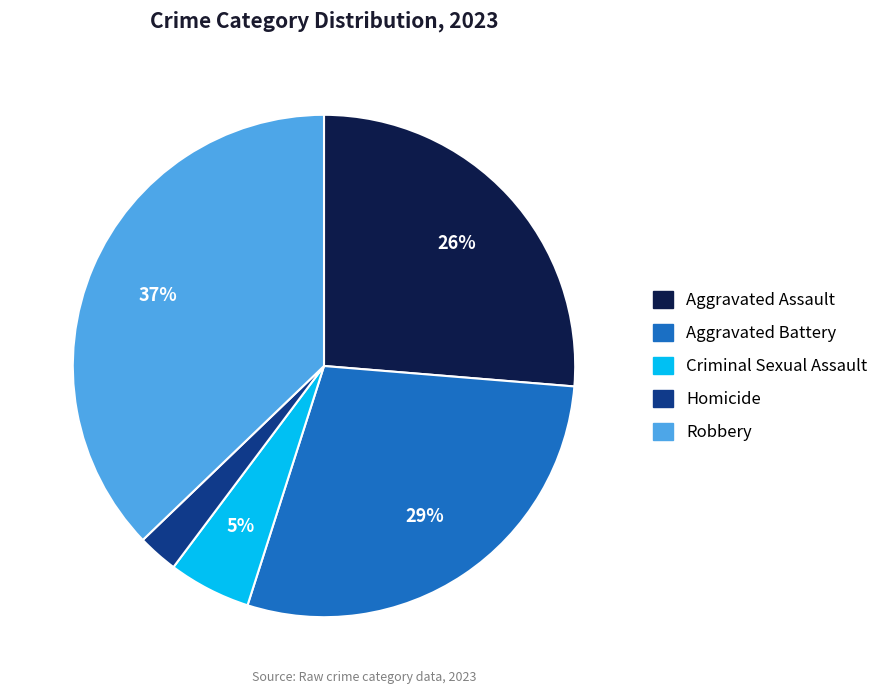

Which slice is the smallest?

Homicide